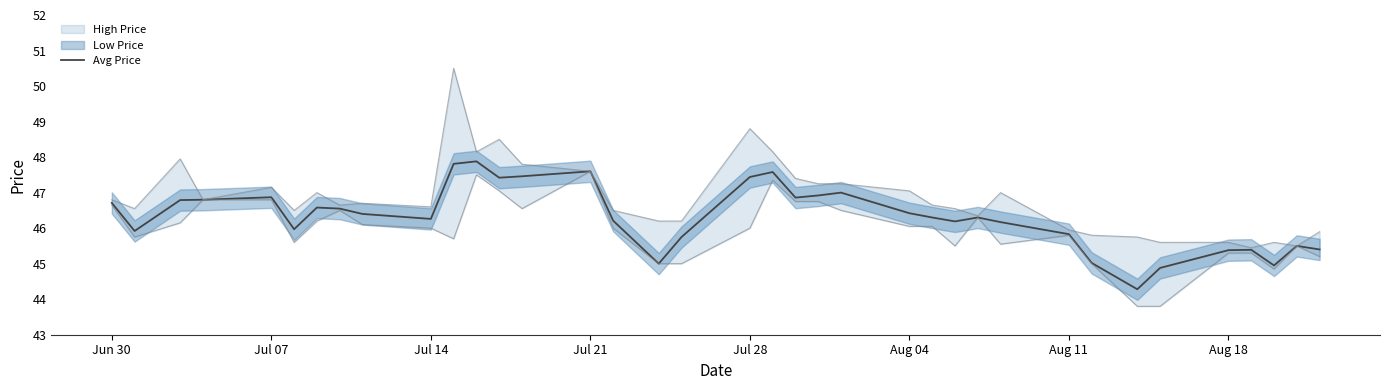

What is the maximum value for Avg Price?

47.9